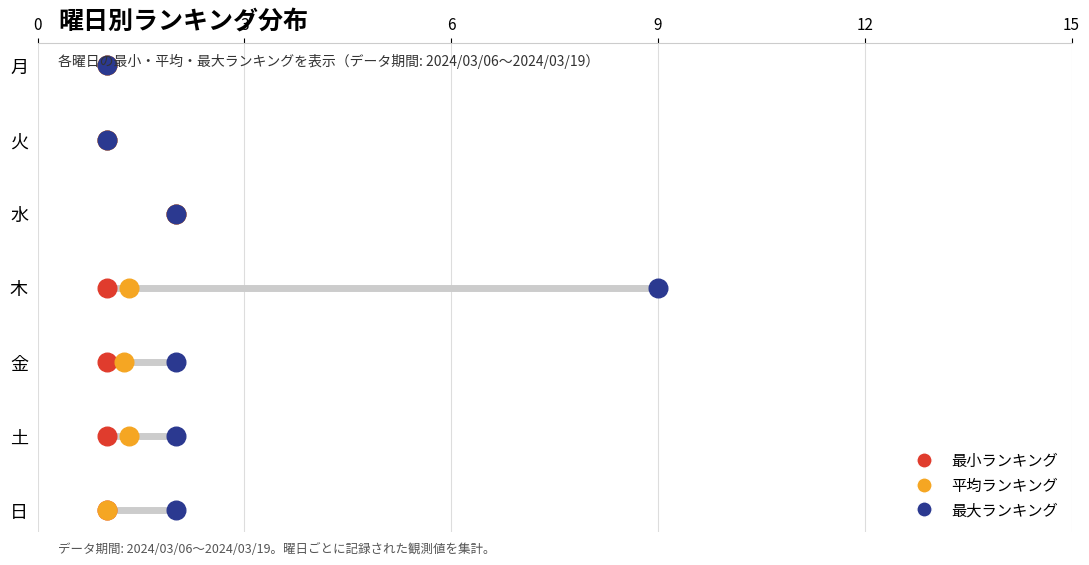

Is the value of 最小ランキング at 0 greater than the value of 最大ランキング at 15?

No